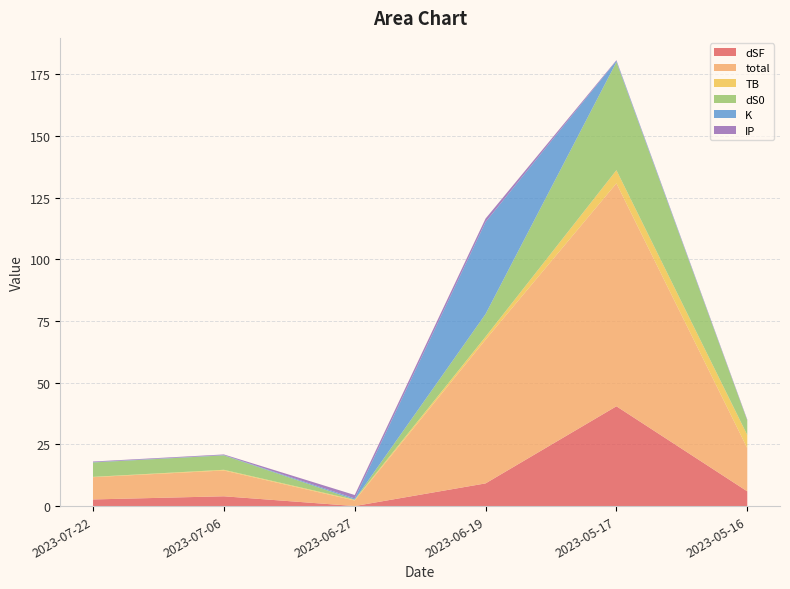

Reading left to right, what are all the values shown in this chart?

dSF: 2.7	4.0	0.0	9.2	40.5	6.0
total: 9.0	10.5	2.2	58.3	90.4	17.5
TB: 0.1	0.3	0.3	1.2	5.3	5.3
dS0: 5.8	5.8	0.1	9.2	43.8	5.8
K: 0.1	0.1	0.5	37.3	0.5	0.1
IP: 0.2	0.2	1.4	1.4	0.2	0.2